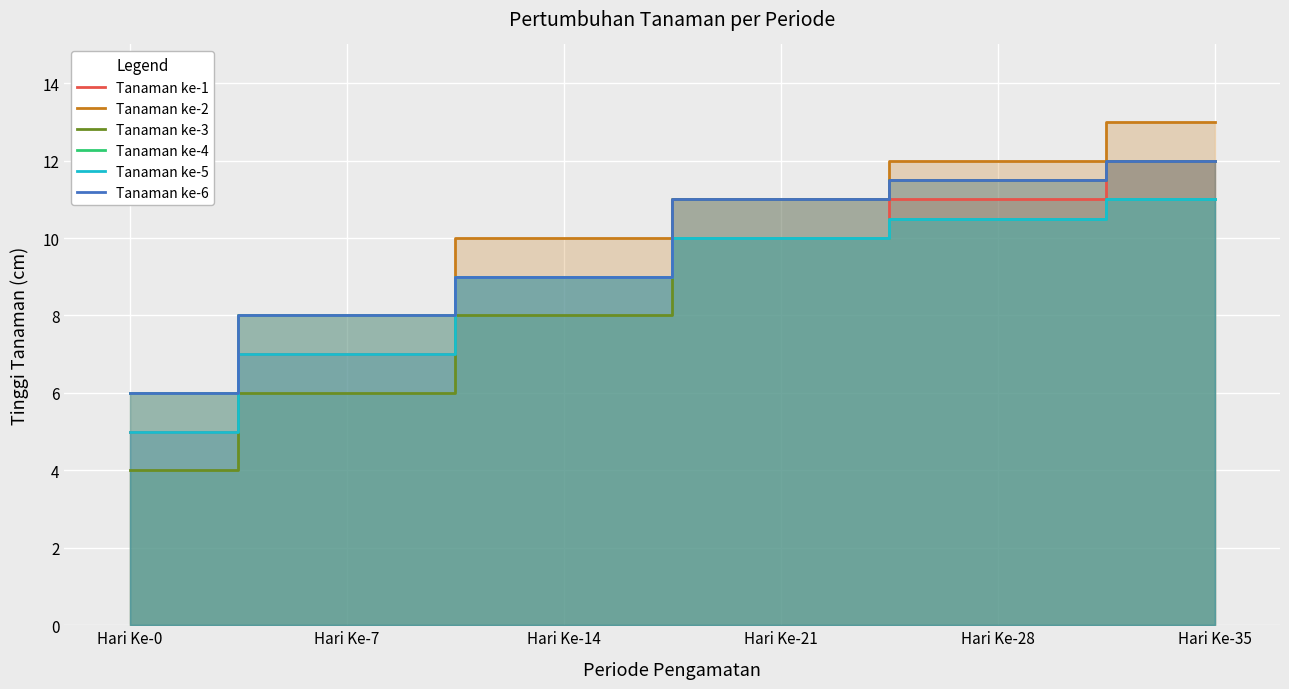

Count the Tanaman ke-2 values in the range 8 to 12.

4